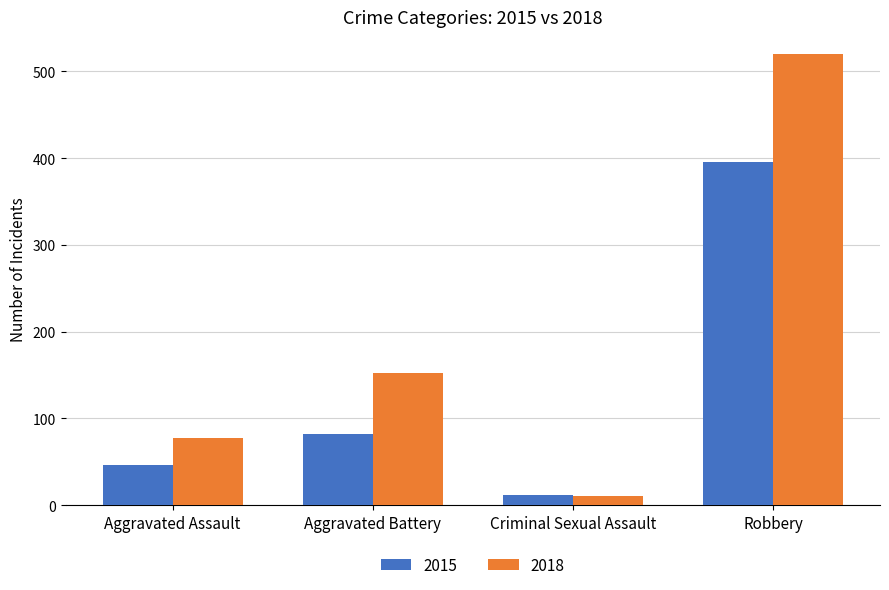

How many bars are there in each group?

2